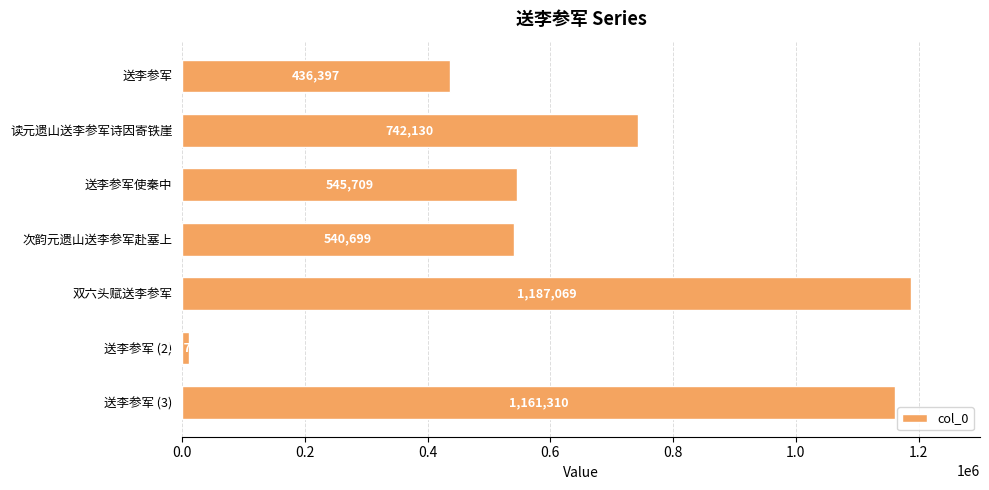

What is the difference between the maximum and minimum values?

1176345